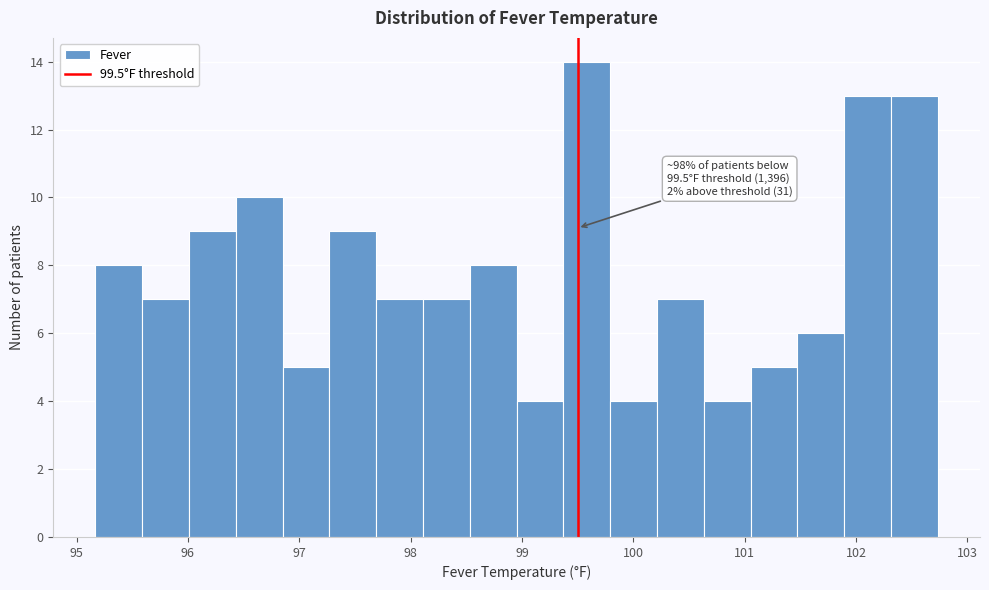

Over which range of the x-axis is the bar tallest?

99.4 to 99.8